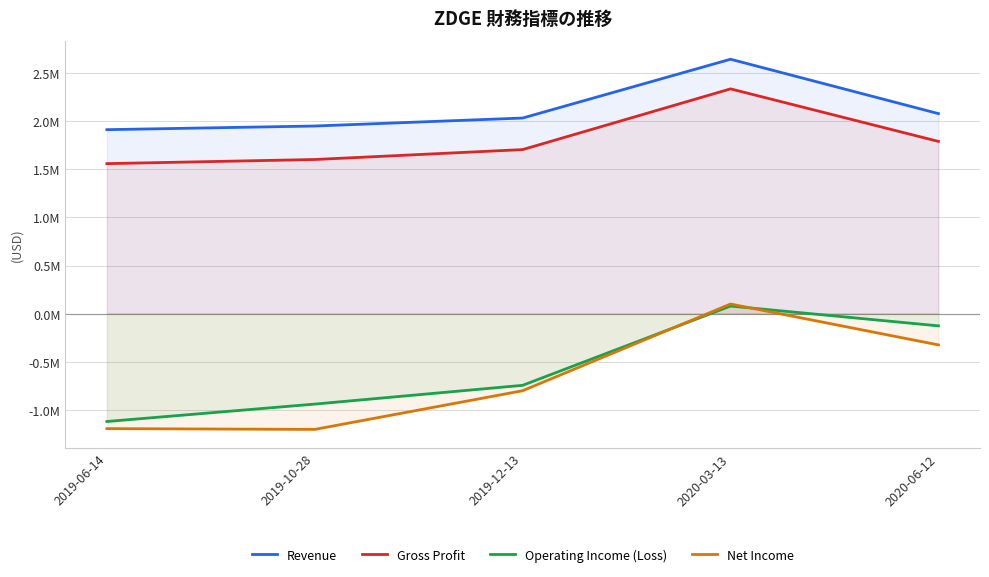

What is the highest value of the Operating Income (Loss) series?

79000